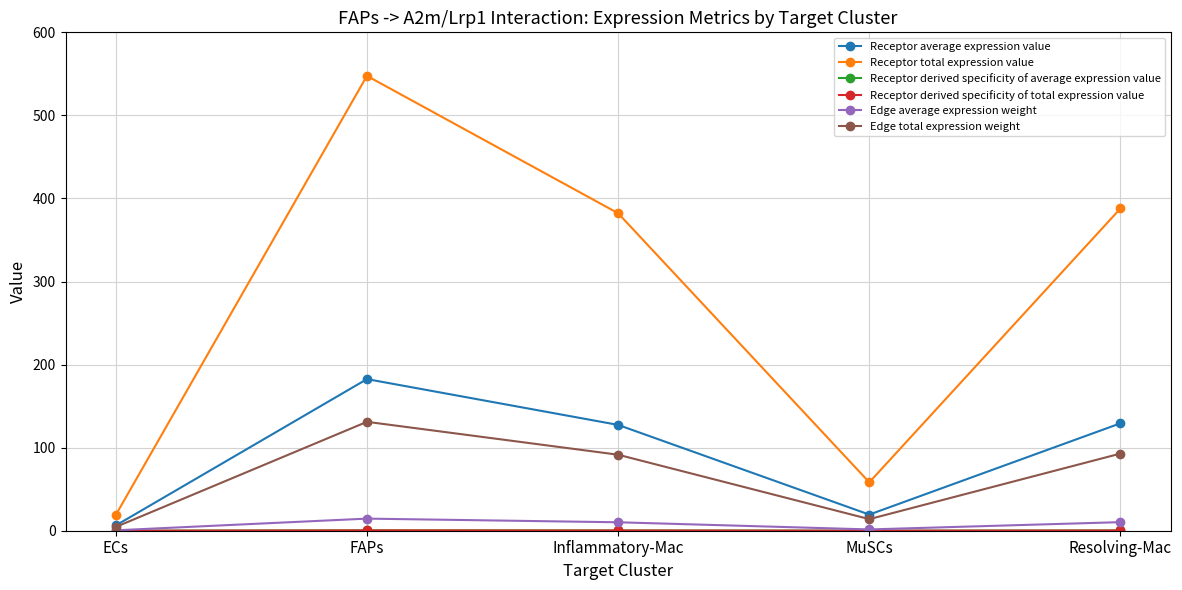

At how many categories does at least one series exceed 78?

3